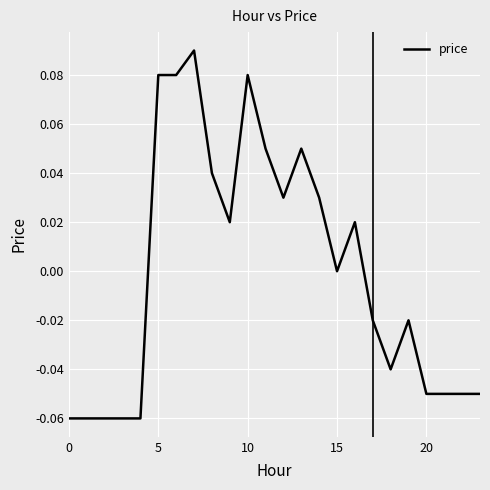

Is it true that the value at 20 is -0.0?

False